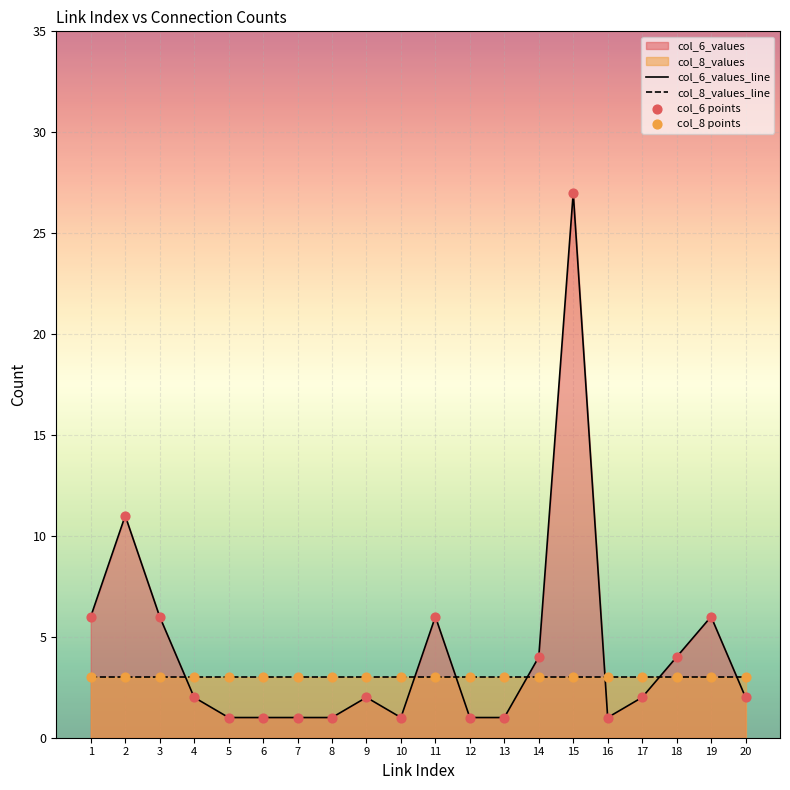

Which series has the largest total across all categories?

col_6_values_line